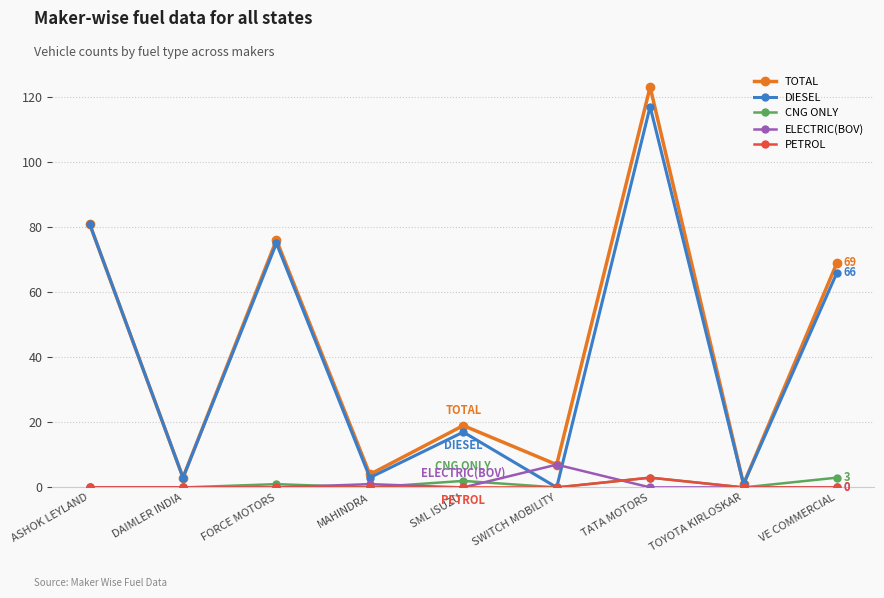

What is the label of the 4th point from the right?

SWITCH MOBILITY